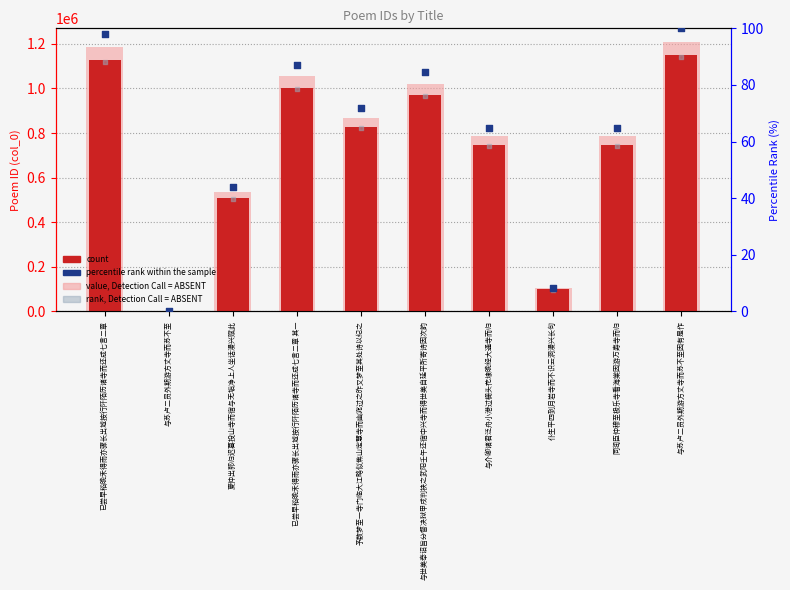

Which series has the largest total across all categories?

value, Detection Call = ABSENT